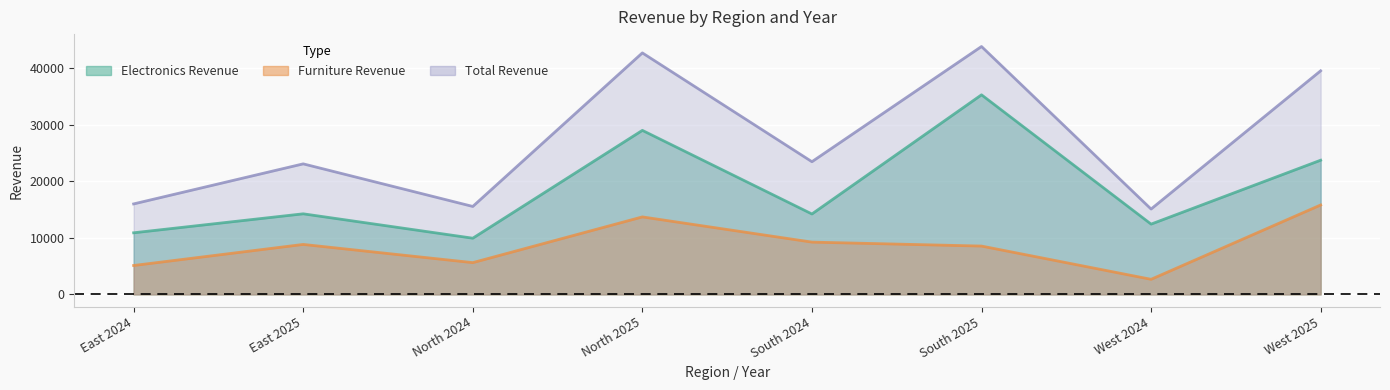

How many interior local peaks does the Furniture Revenue series have?

2